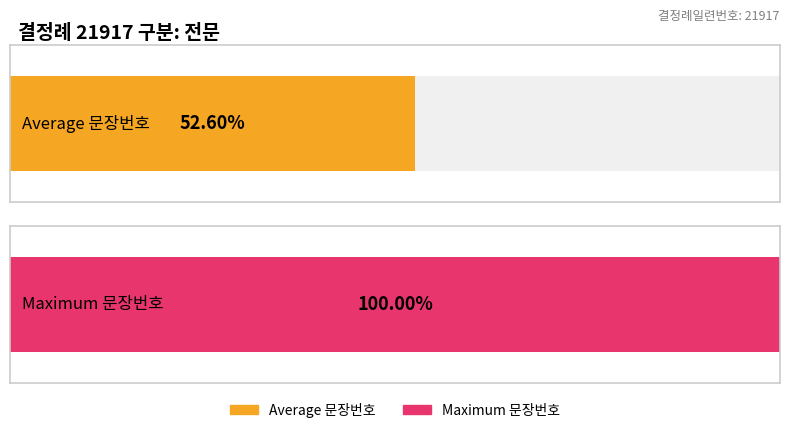

Does the chart contain any negative values?

No